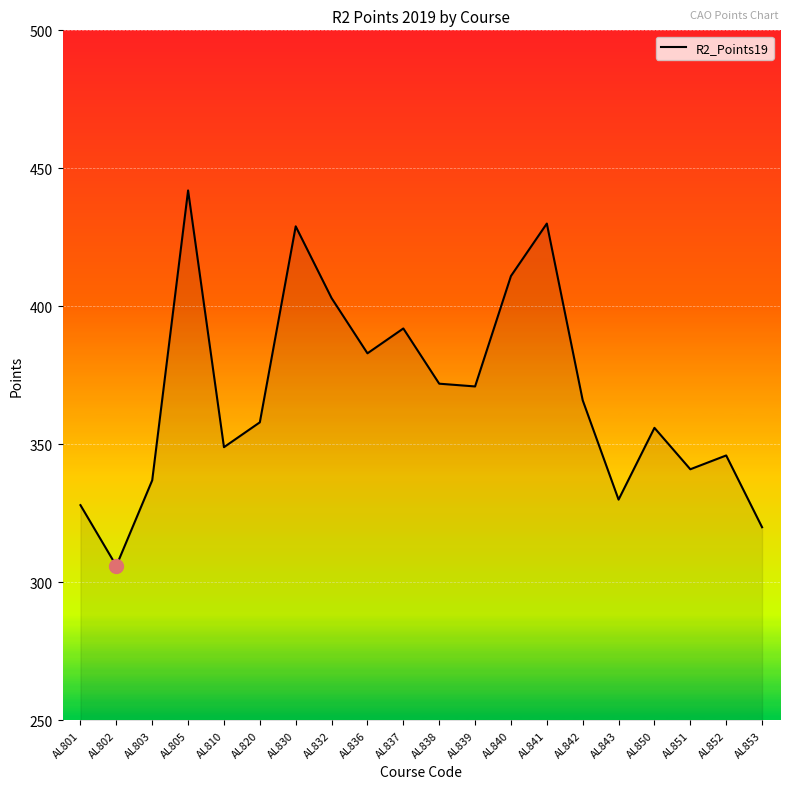

How many distinct data groups are displayed?

1